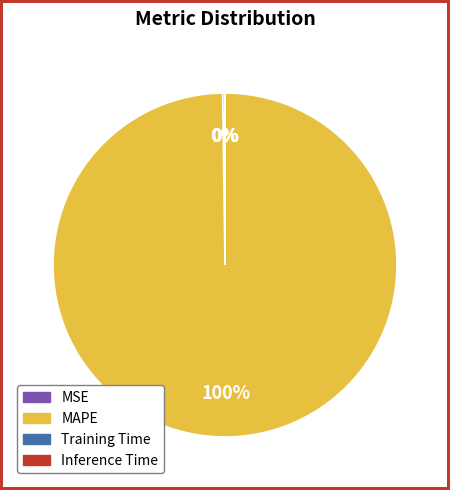

Which slice is the largest?

MAPE